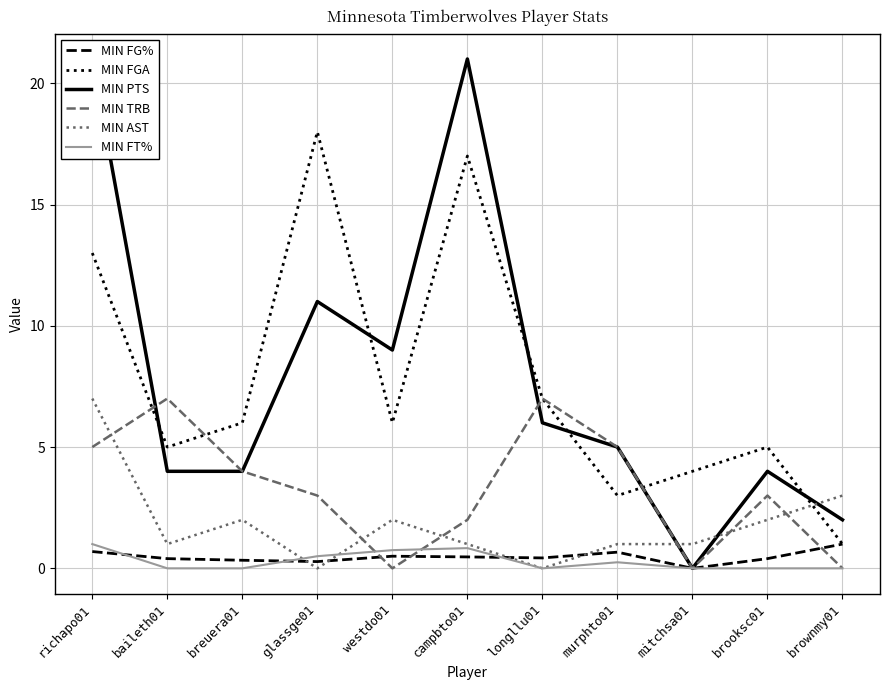

Which category has the lowest value in the MIN FT% series?

baileth01